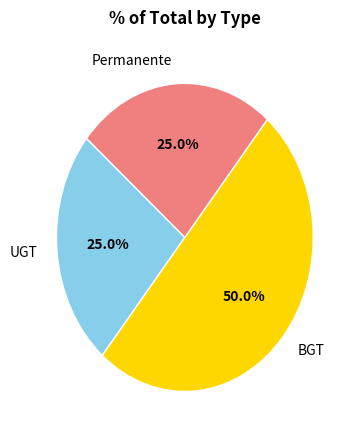

To the nearest percent, what is the combined percentage of Permanente and UGT?

50%